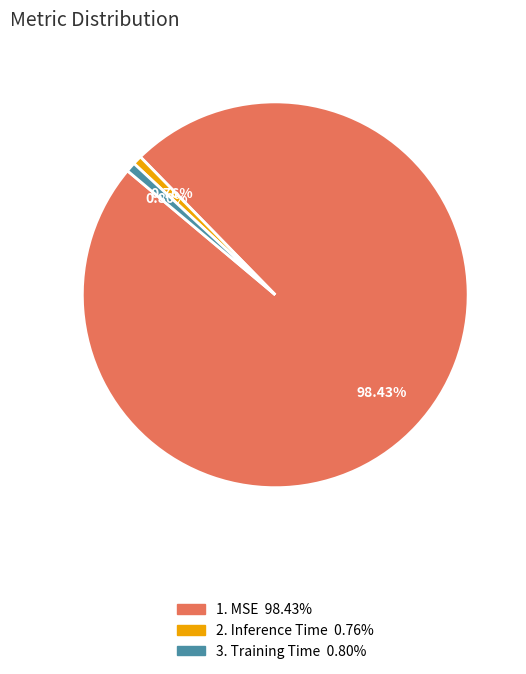

Is there any slice that represents more than half of the pie?

Yes